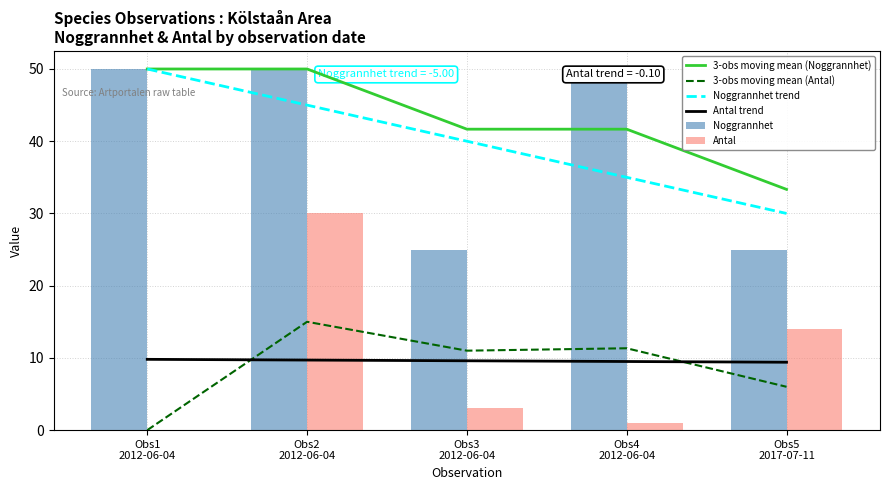

What is the maximum value shown in the chart?

50.0